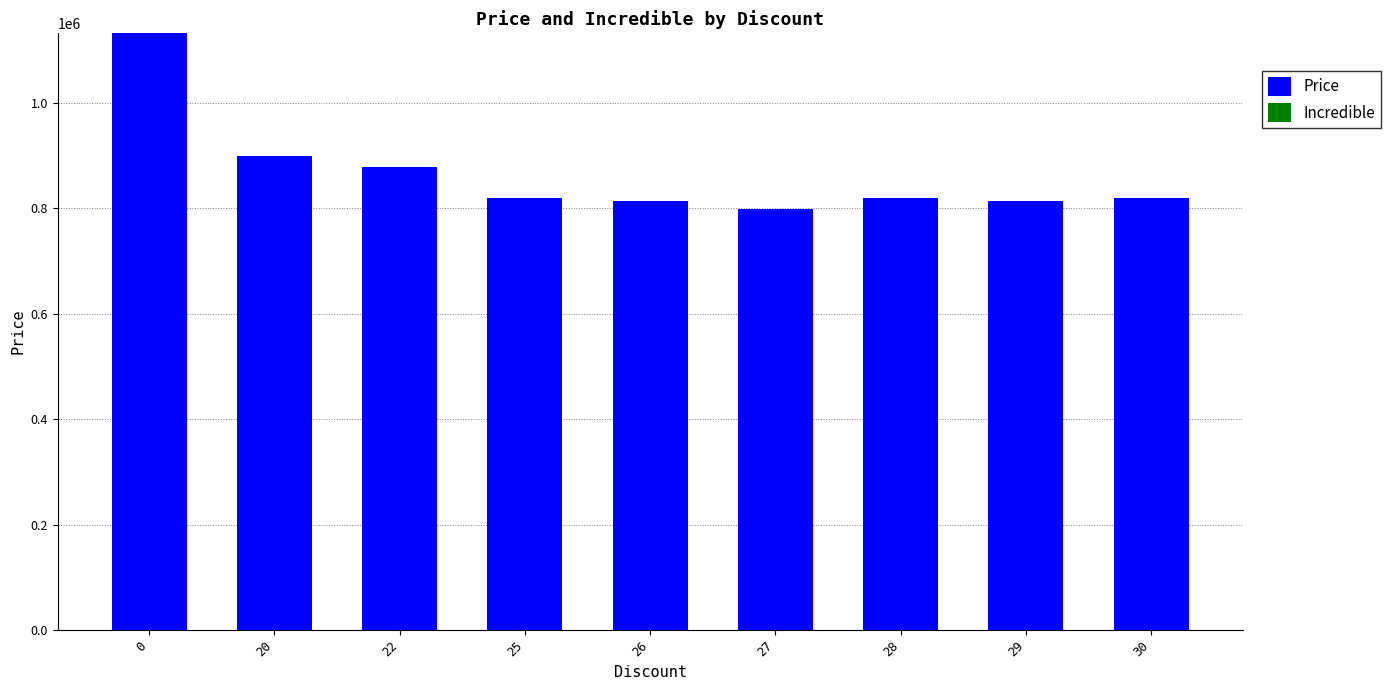

What is the value of the 3rd bar from the left?

879000